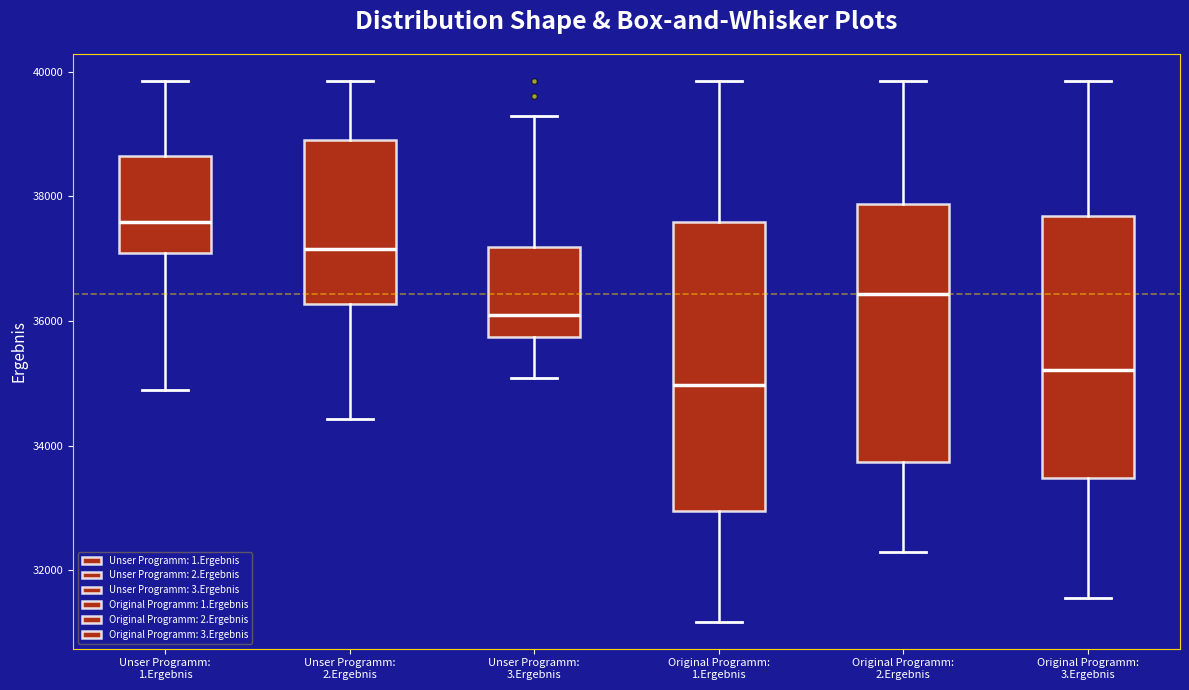

Reading left to right, transcribe this box plot: for each box, give where its median line is, the range the box spans, and where its two whiskers end, as read against the y-axis. The values are not printed on the chart, so give them approximately, as read against the axis.

Unser Programm: 1.Ergebnis: median 37600, box 37000 to 38600, whiskers 34800 to 39800
Unser Programm: 2.Ergebnis: median 37200, box 36200 to 39000, whiskers 34400 to 39800
Unser Programm: 3.Ergebnis: median 36200, box 35800 to 37200, whiskers 35000 to 39200
Original Programm: 1.Ergebnis: median 35000, box 33000 to 37600, whiskers 31200 to 39800
Original Programm: 2.Ergebnis: median 36400, box 33800 to 37800, whiskers 32200 to 39800
Original Programm: 3.Ergebnis: median 35200, box 33400 to 37600, whiskers 31600 to 39800